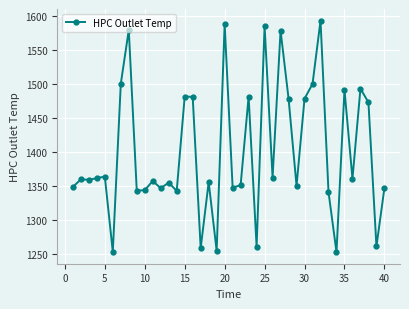

What is the maximum value shown in the chart?

1593.6